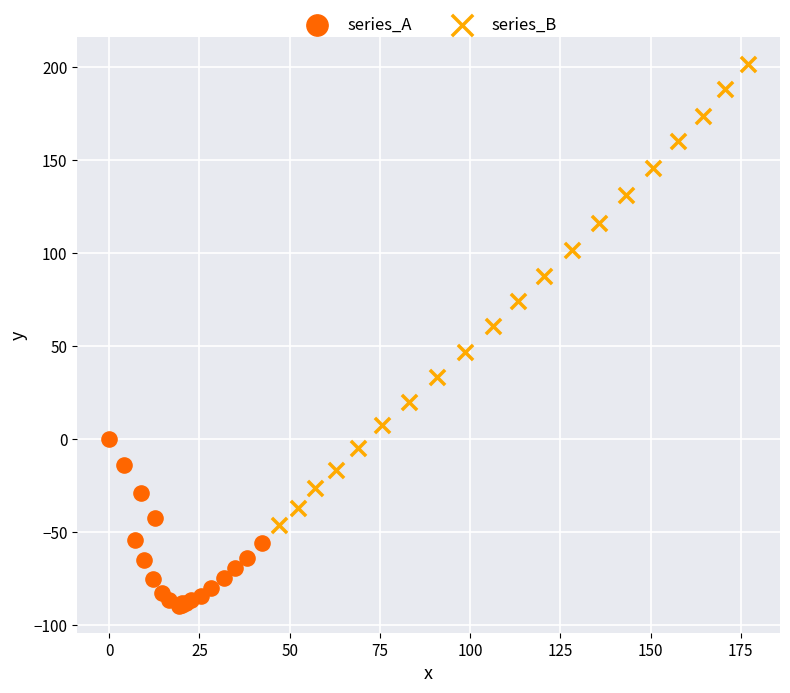

Which series contains the highest Y value?

series_B